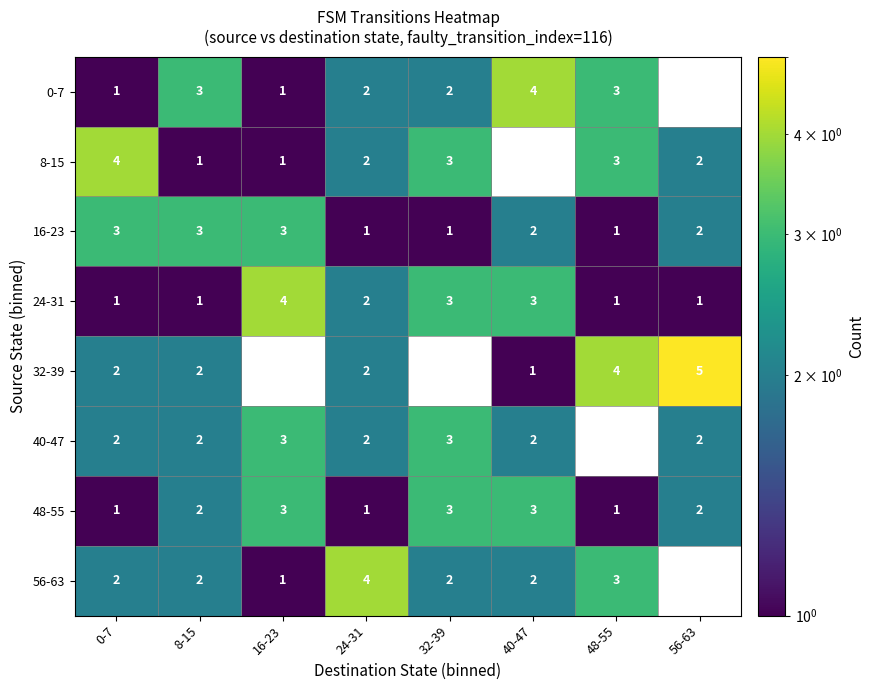

What is the sum of the 0-7 values at 0-7 and 48-55?

4